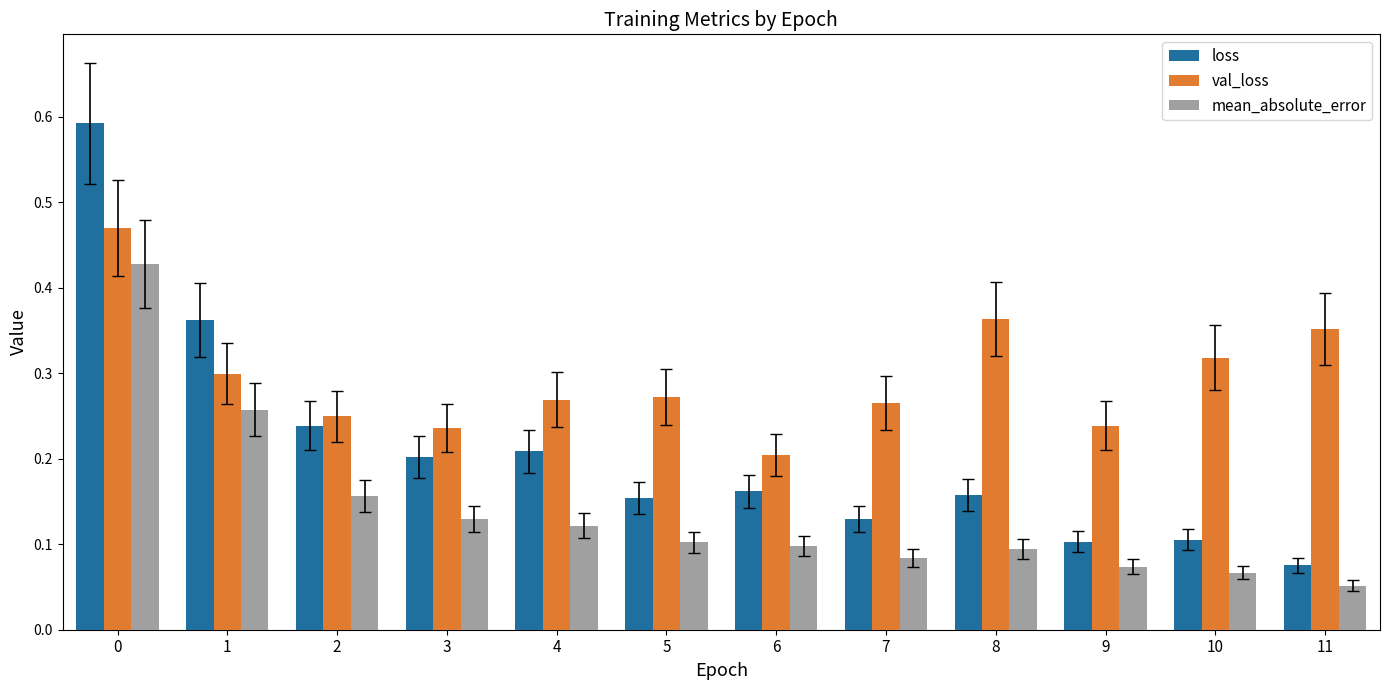

At which label is loss closest to 0?

11